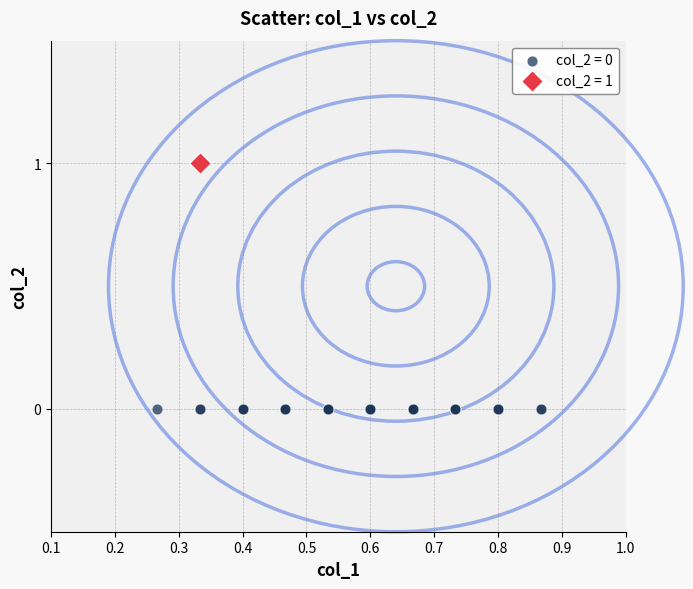

What are all the series names shown in the legend?

col_2 = 0, col_2 = 1